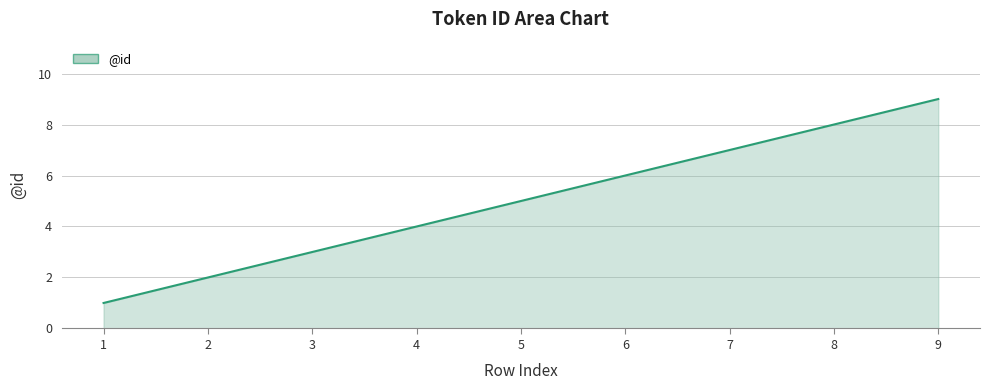

What is the change in value from 3 to 5?

+2